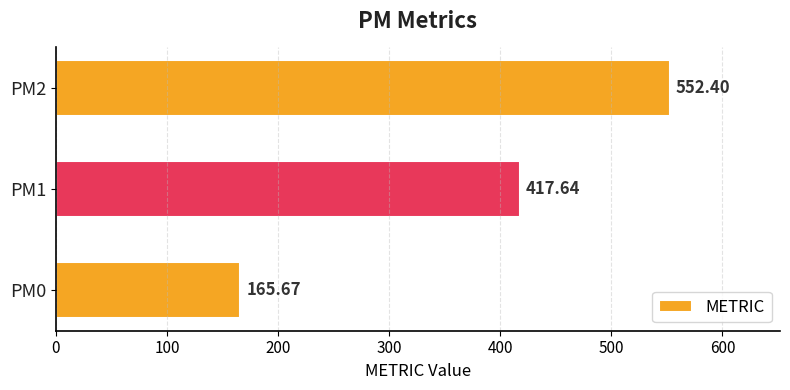

What is the minimum value shown in the chart?

165.7